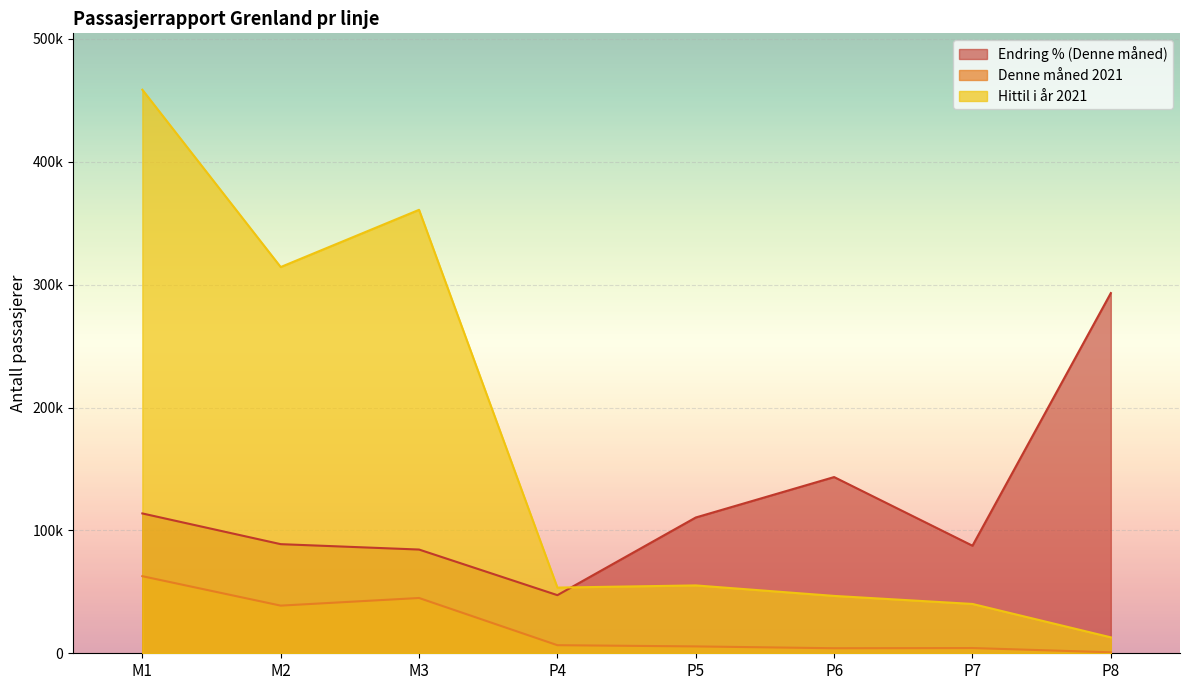

True or false: Hittil i år 2021 has more than 2 points higher than both neighbors.

False